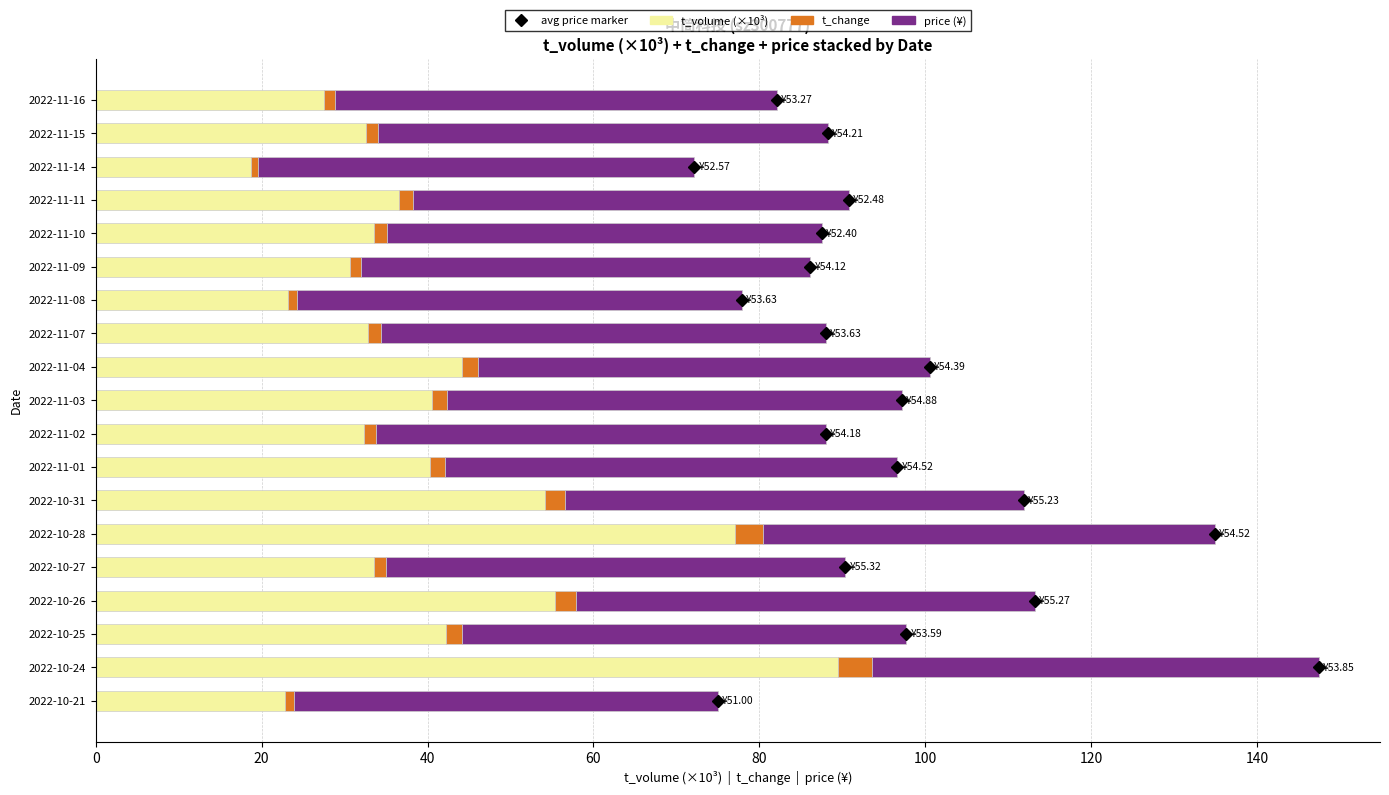

At which category is the sum across all series the highest?

2022-10-24